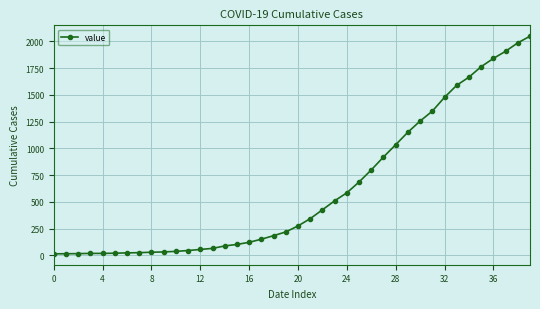

What is the sum of all values?

24864